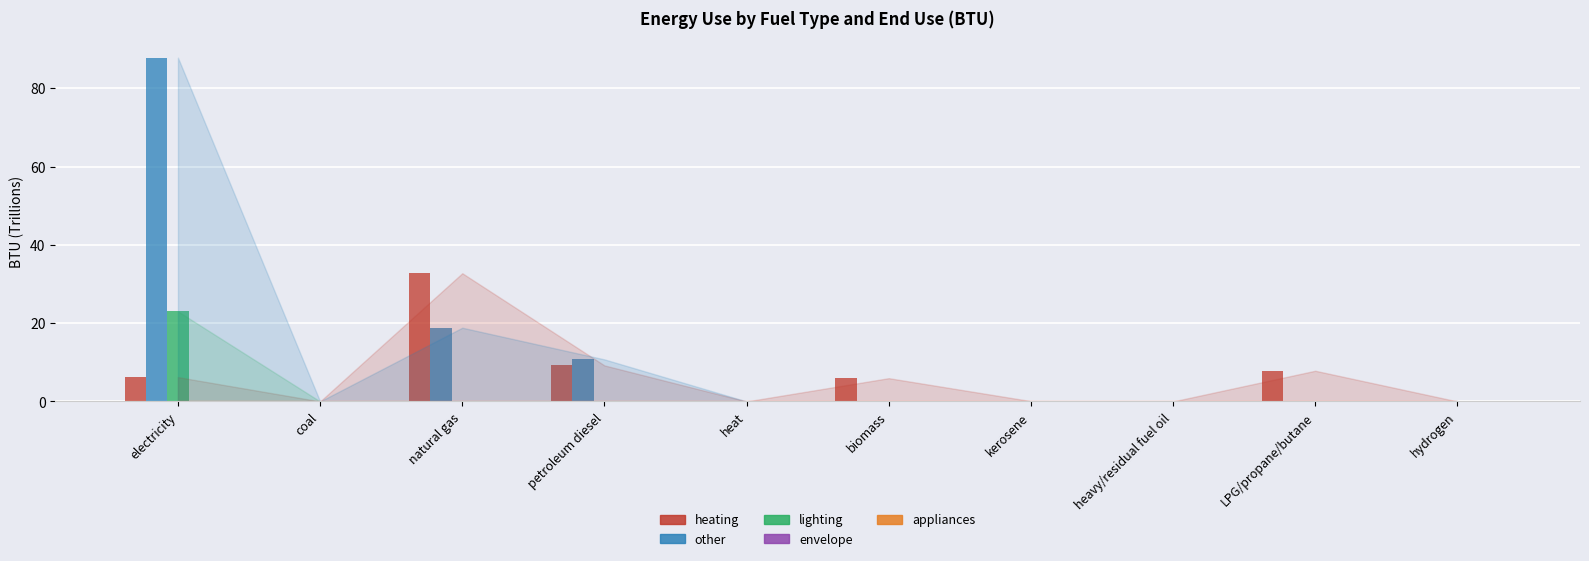

At which label is heating closest to 16?

petroleum diesel